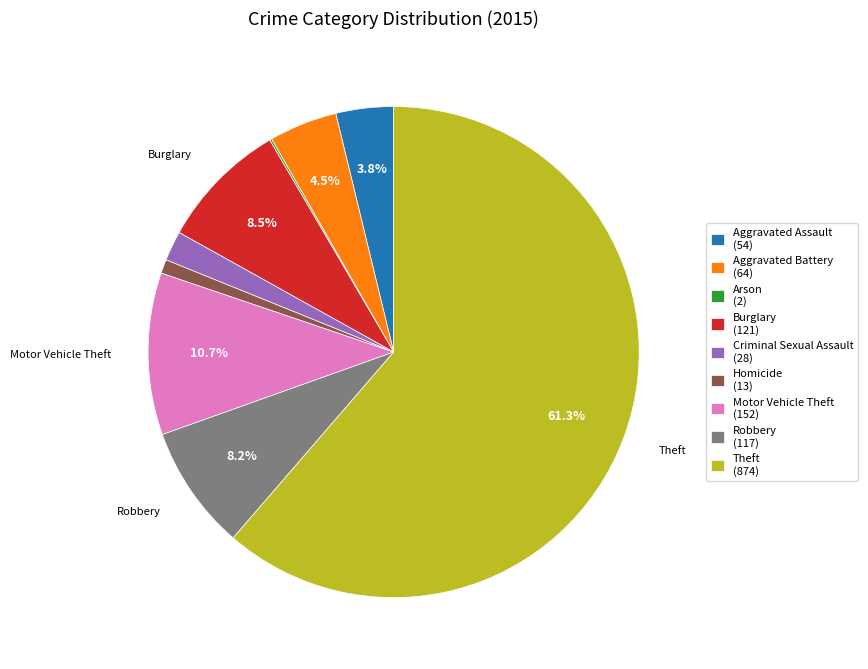

Which has a higher value, Robbery (117) or Motor Vehicle Theft (152)?

Motor Vehicle Theft (152)